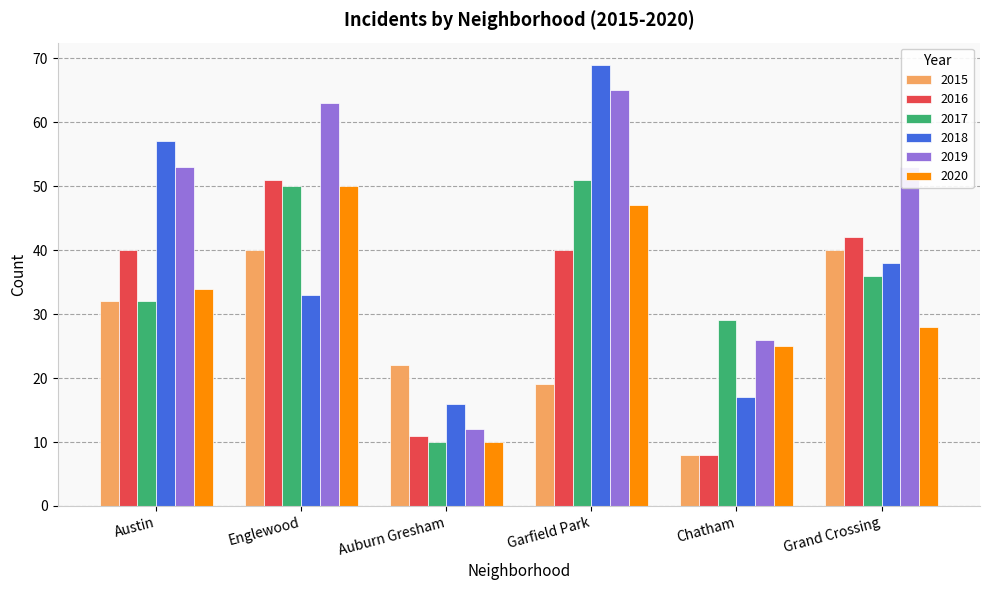

What are all the series names shown in the legend?

2015, 2016, 2017, 2018, 2019, 2020